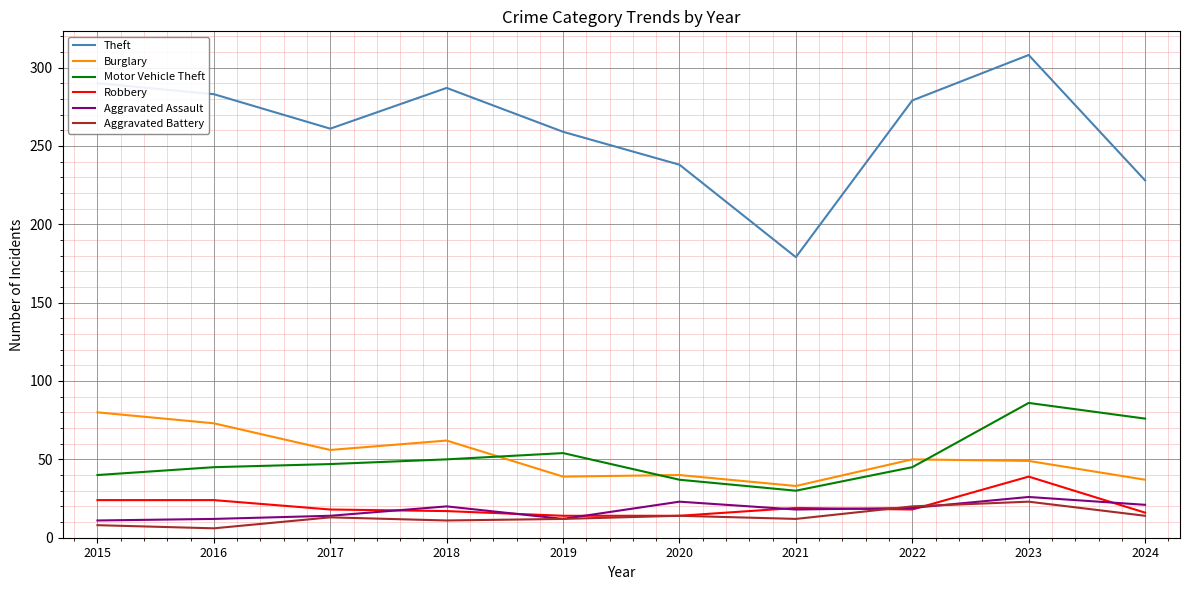

What is the maximum value shown in the chart?

308